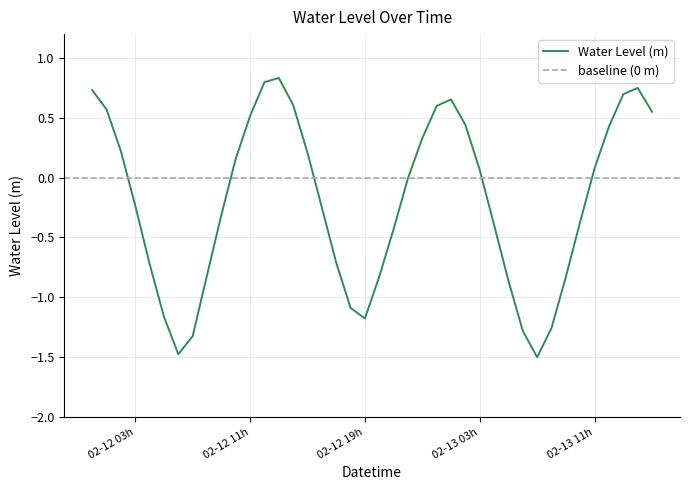

What is the lowest value of the Water Level (m) series?

-1.5